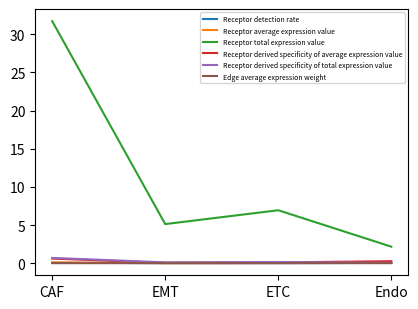

Which series has the largest total across all categories?

Receptor total expression value